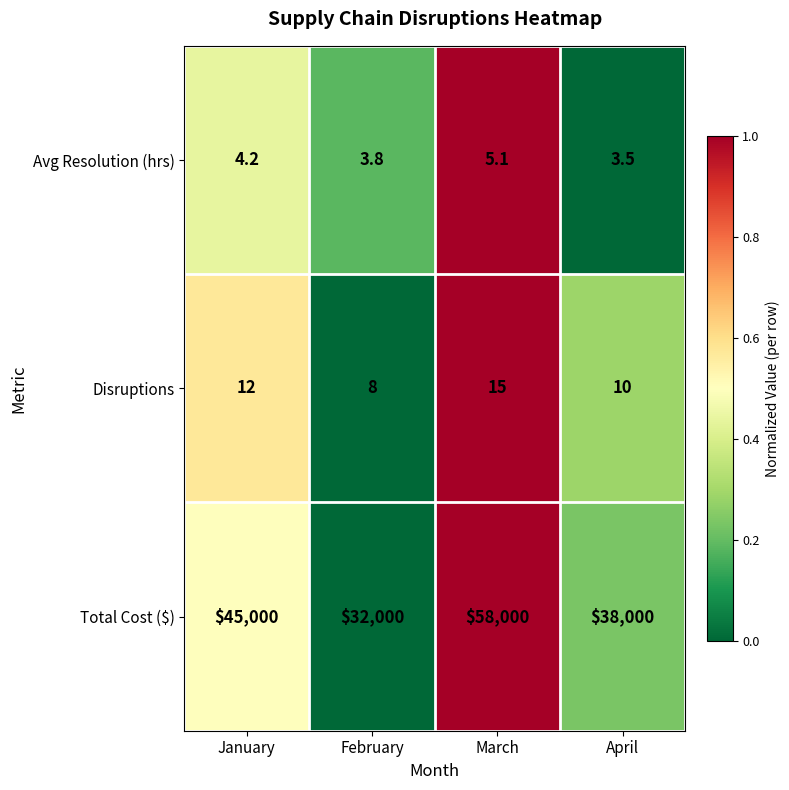

What is the difference between the highest and lowest values at April?

37996.5